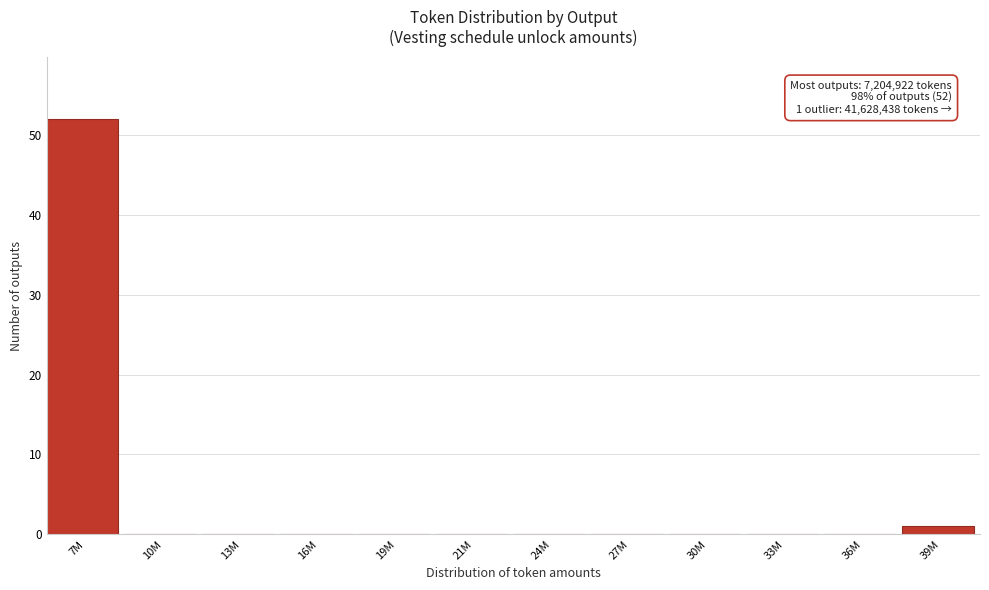

Reading right to left, transcribe all the data shown in this chart.

39M=1	36M=0	33M=0	30M=0	27M=0	24M=0	21M=0	19M=0	16M=0	13M=0	10M=0	7M=52